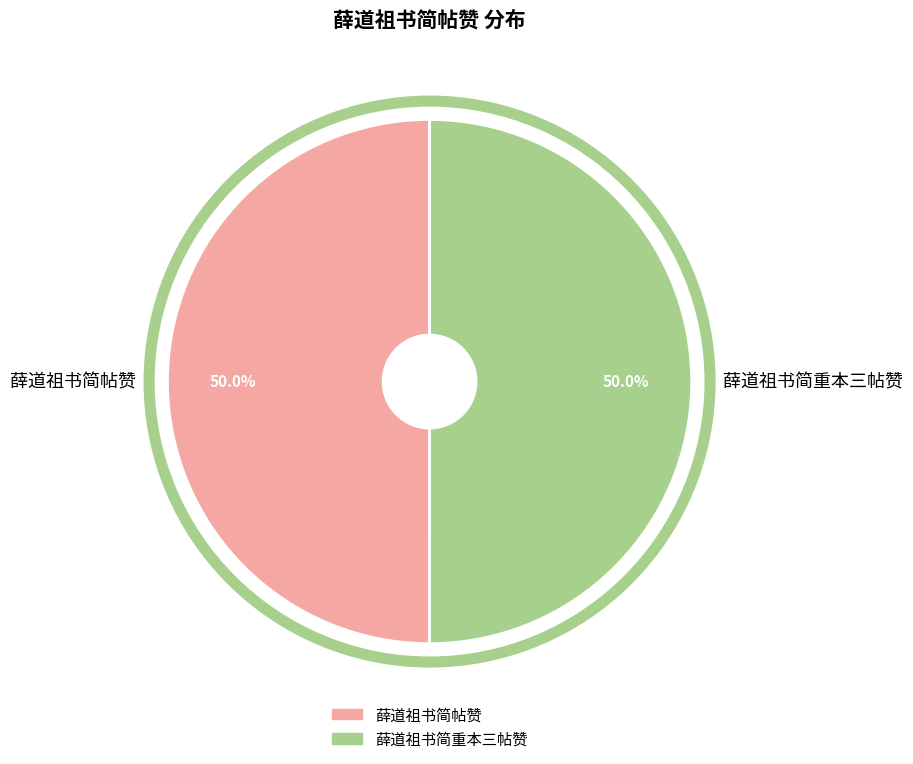

What portion of the pie excludes 薛道祖书简帖赞?

50.0%